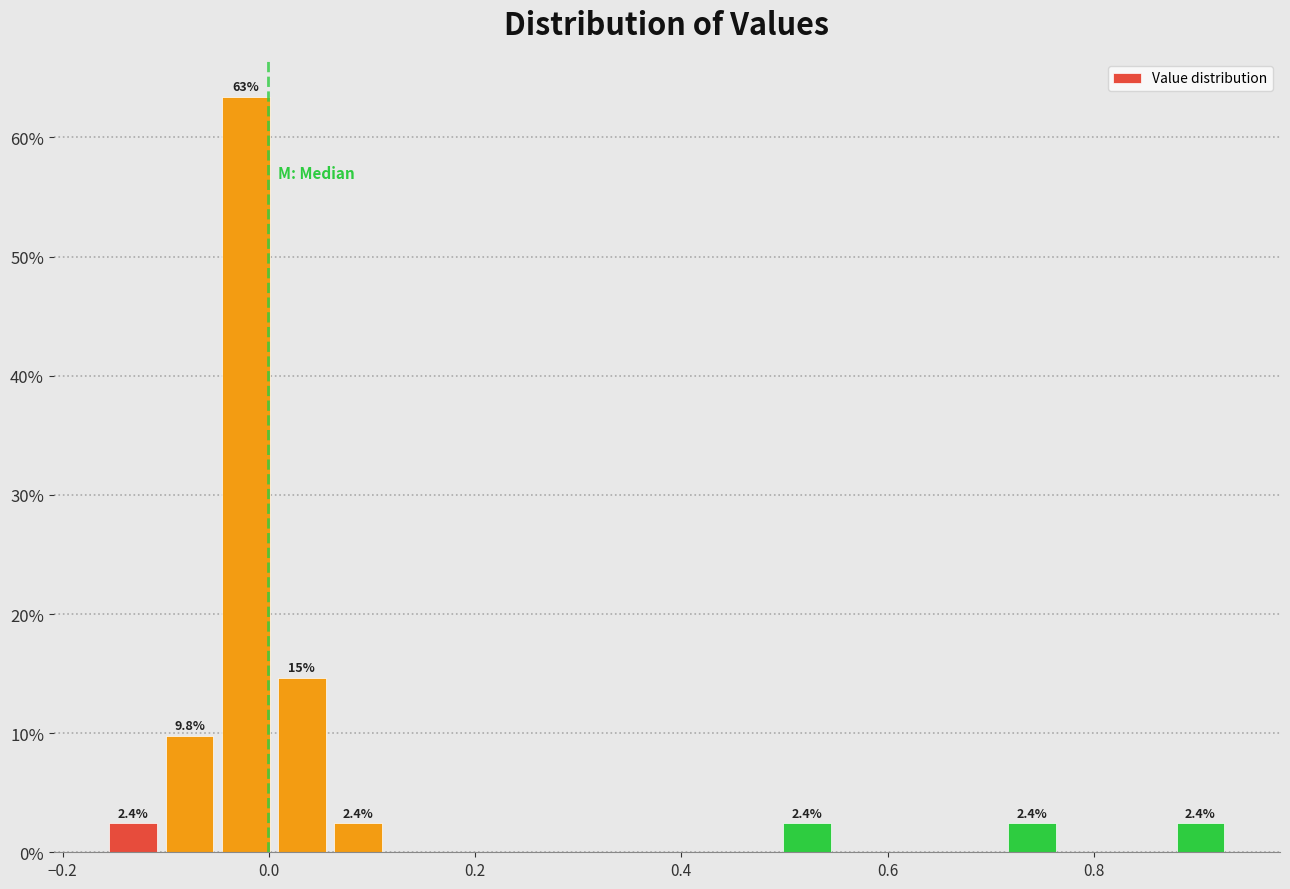

Around what value on the x-axis is the tallest bar? Give the approximate position of its centre, as read against the axis.

-0.02